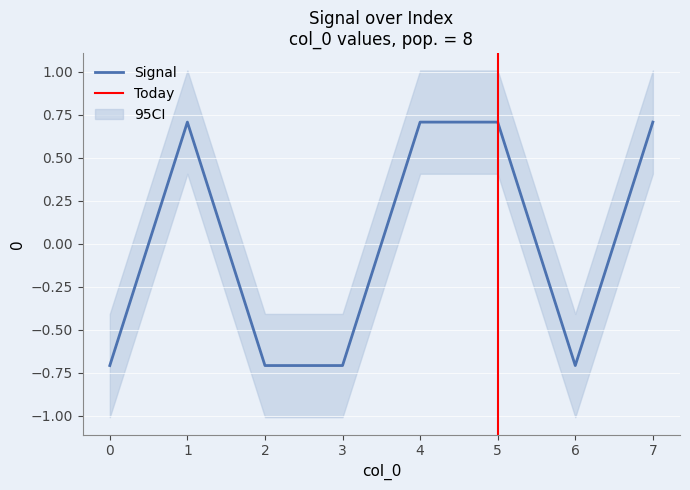

Is it true that the value at 3 is -0.7?

True